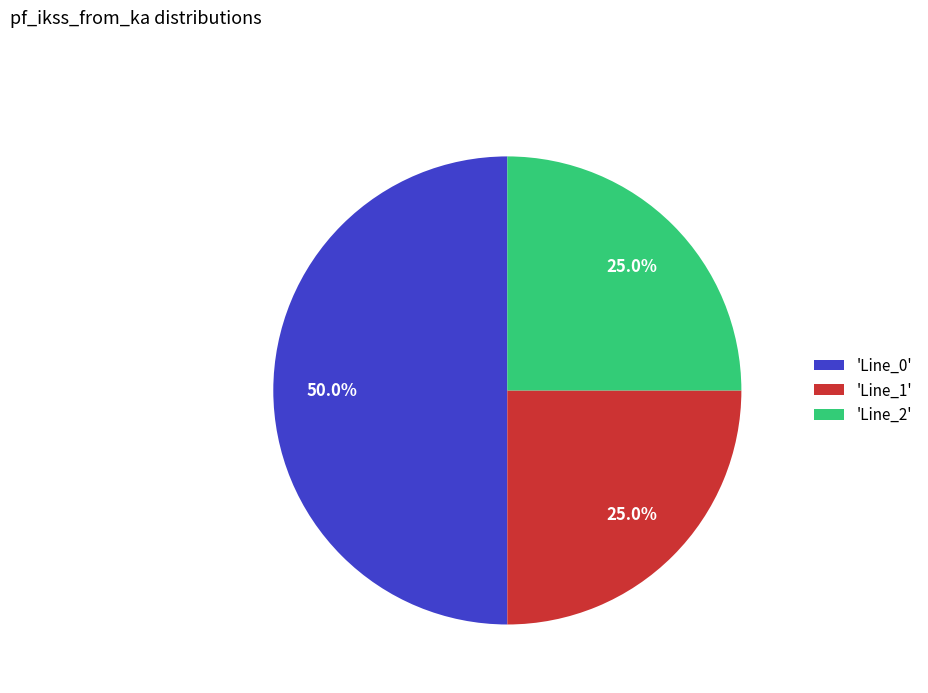

Which category has the biggest portion of the pie?

'Line_0'